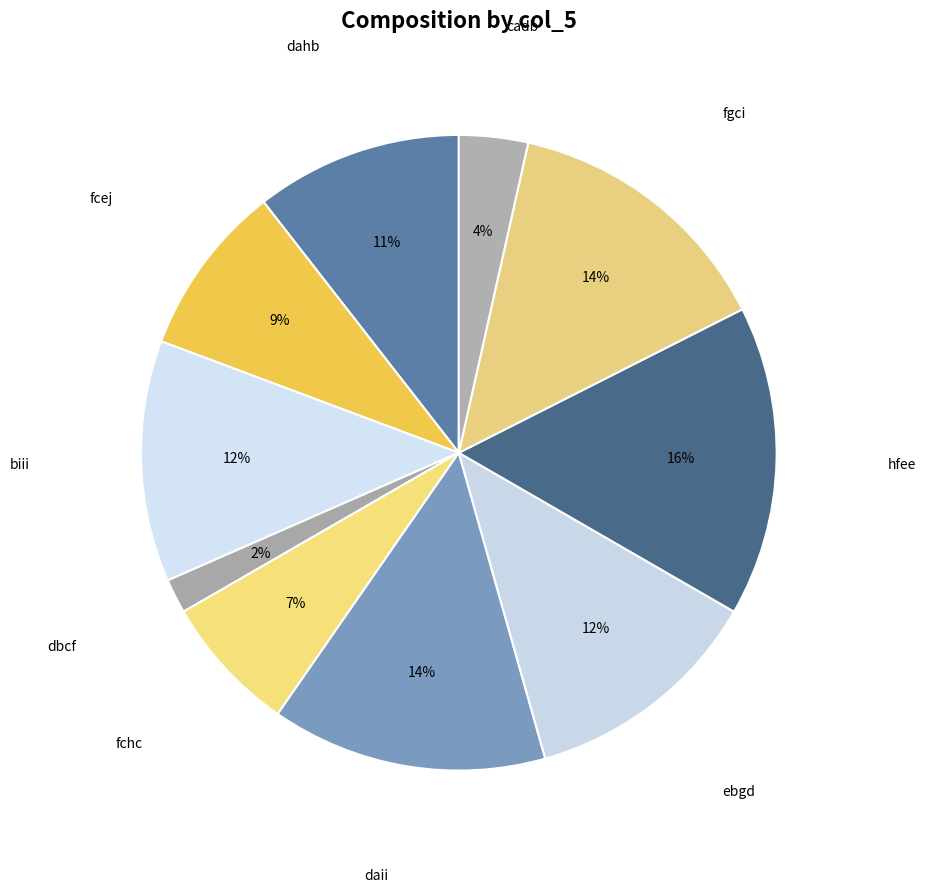

How many segments does this pie chart have?

10